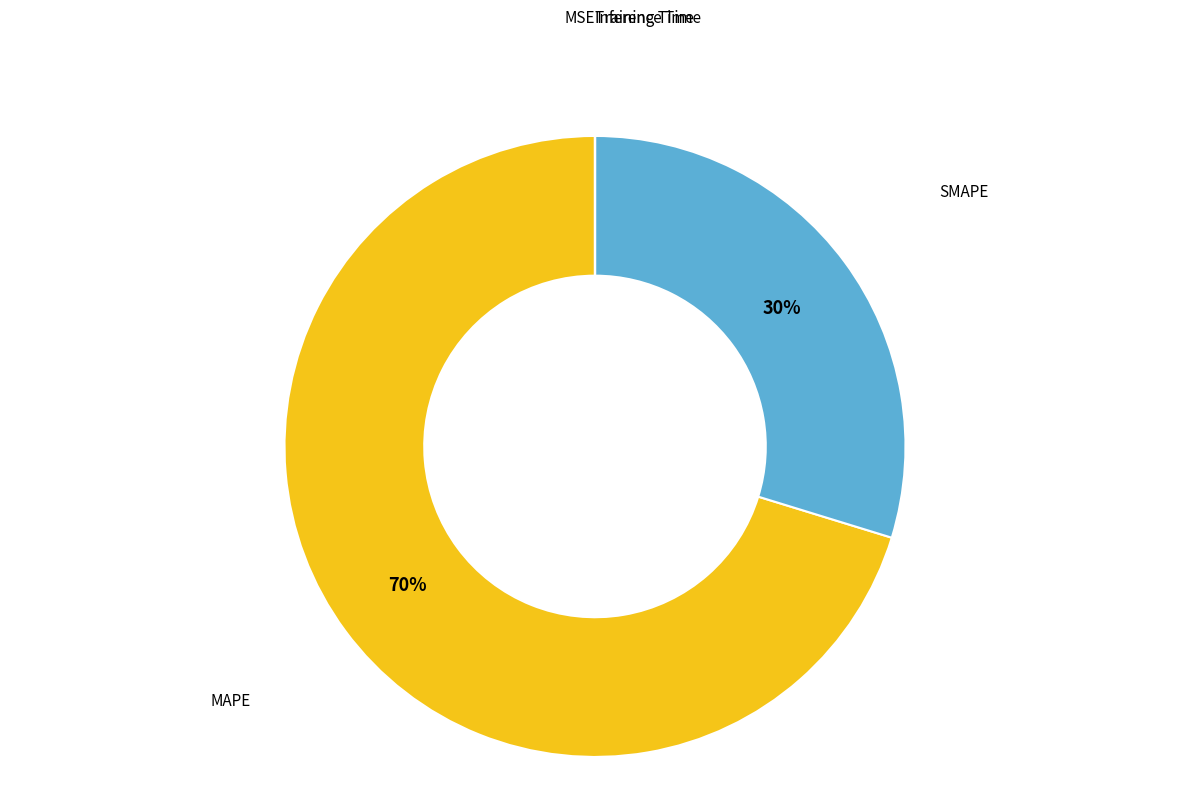

To the nearest percent, what is the average slice percentage?

20%